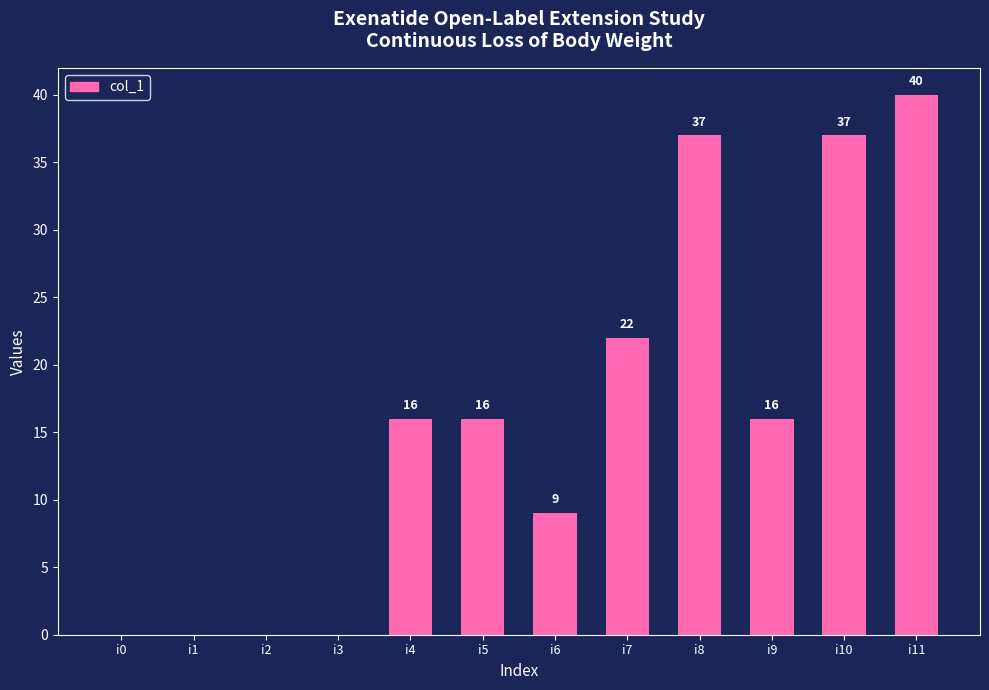

At which label is the value closest to 20?

i7